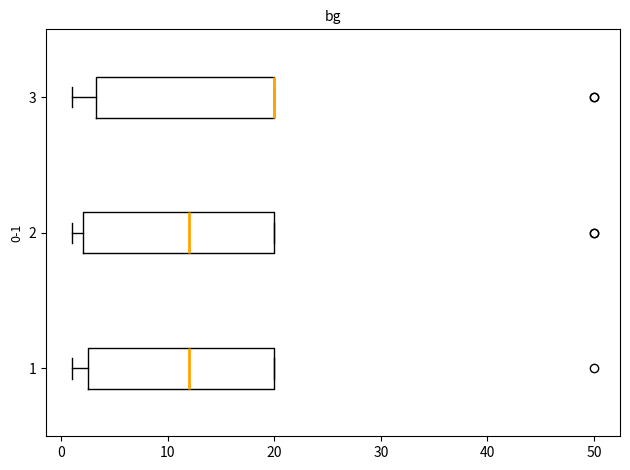

Reading bottom to top, transcribe this box plot: for each box, give where its median line is, the range the box spans, and where its two whiskers end, as read against the x-axis. The values are not printed on the chart, so give them approximately, as read against the axis.

1: median 12, box 3 to 20, whiskers 1 to 20
2: median 12, box 2 to 20, whiskers 1 to 20
3: median 20 (drawn on the box's right edge), box 3 to 20, whiskers 1 to 20